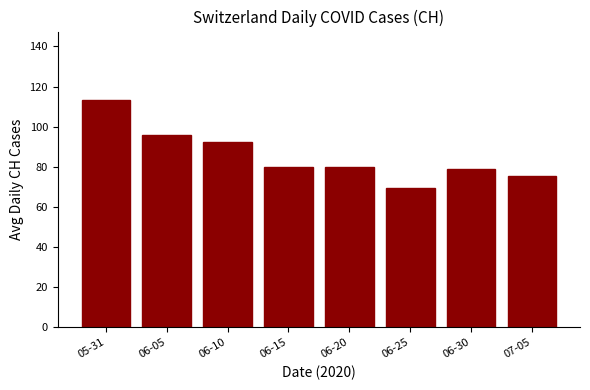

What is the difference between the values at 06-15 and 06-05?

15.8